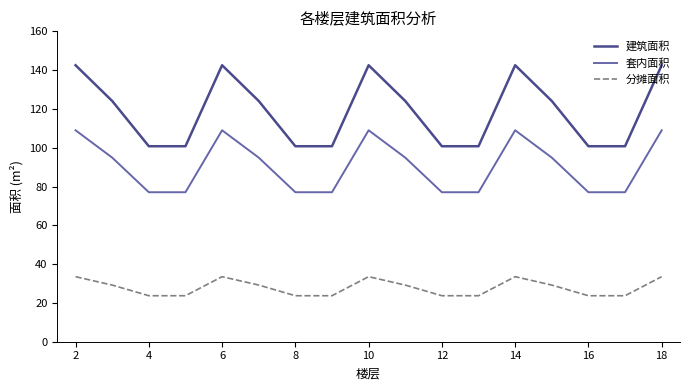

Rank the series by their maximum value, from highest to lowest.

建筑面积, 套内面积, 分摊面积